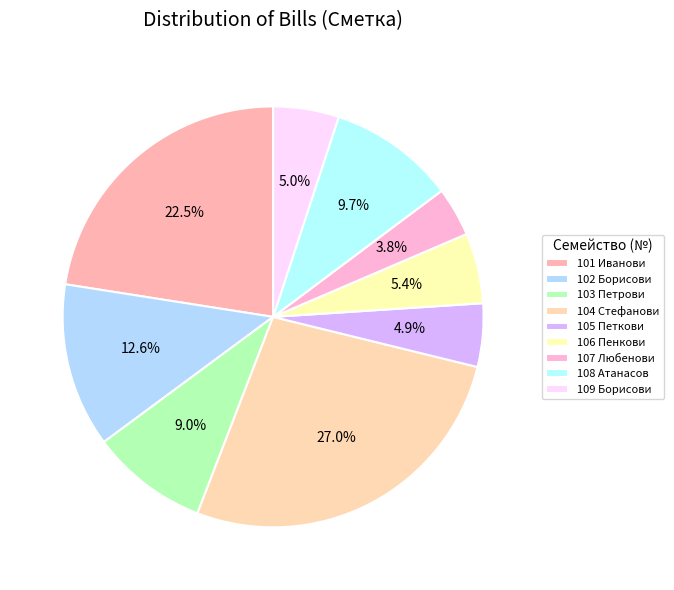

To the nearest percent, what is the difference between the largest and smallest slice percentages?

23%